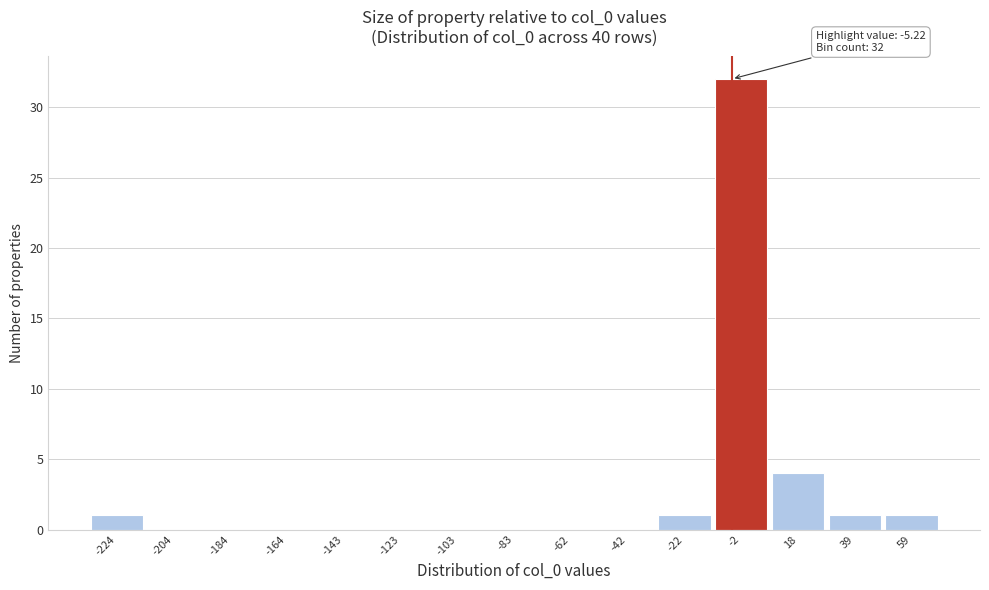

Over which range of the x-axis is the bar tallest?

-10 to 10